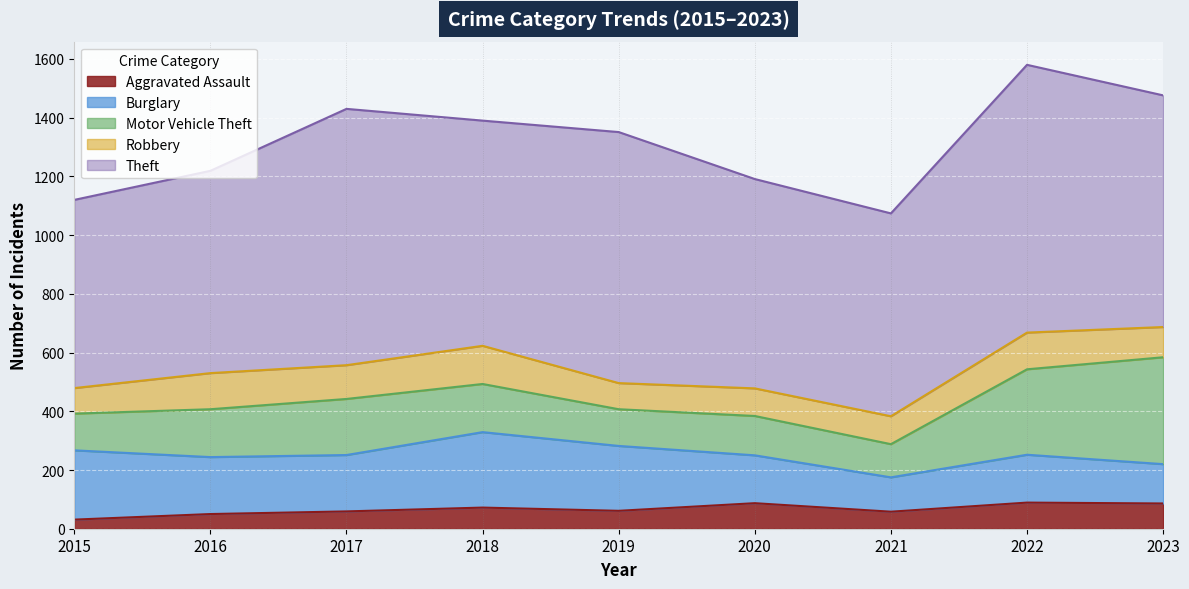

At which label does Motor Vehicle Theft first exceed 163?

2017